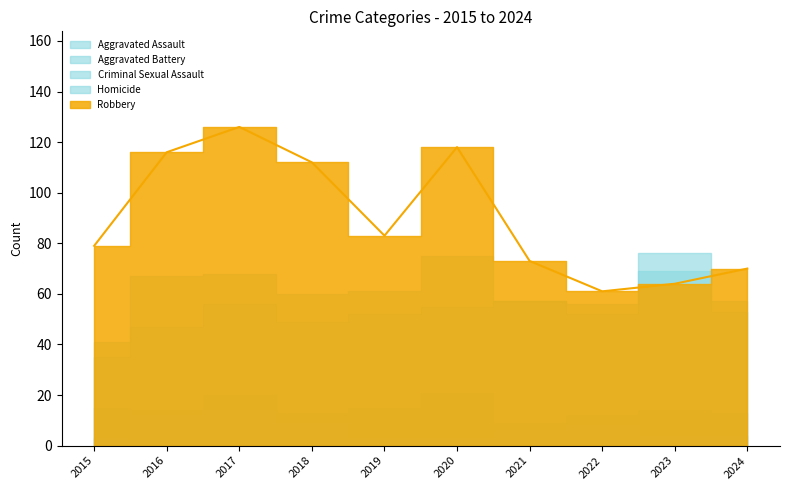

What is the value of the Aggravated Assault point at the 4th from the left?

49